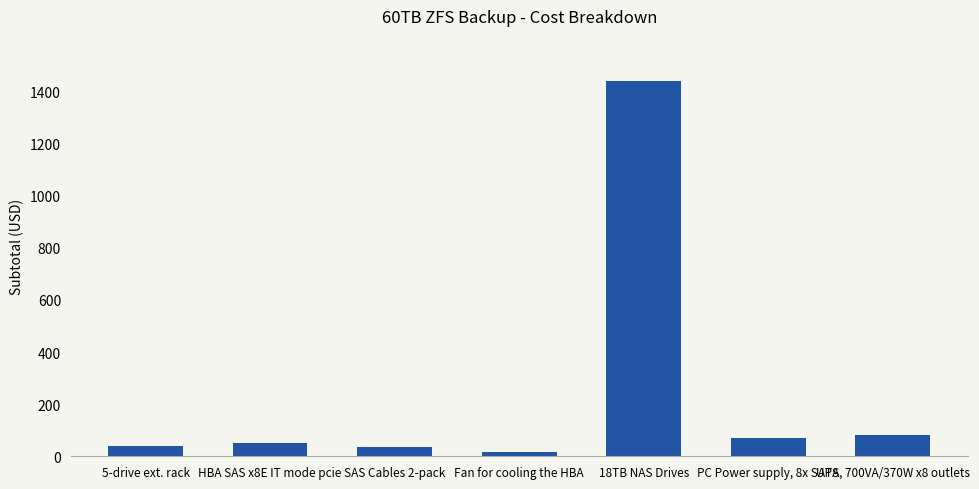

What is the label of the 6th bar from the right?

HBA SAS x8E IT mode pcie